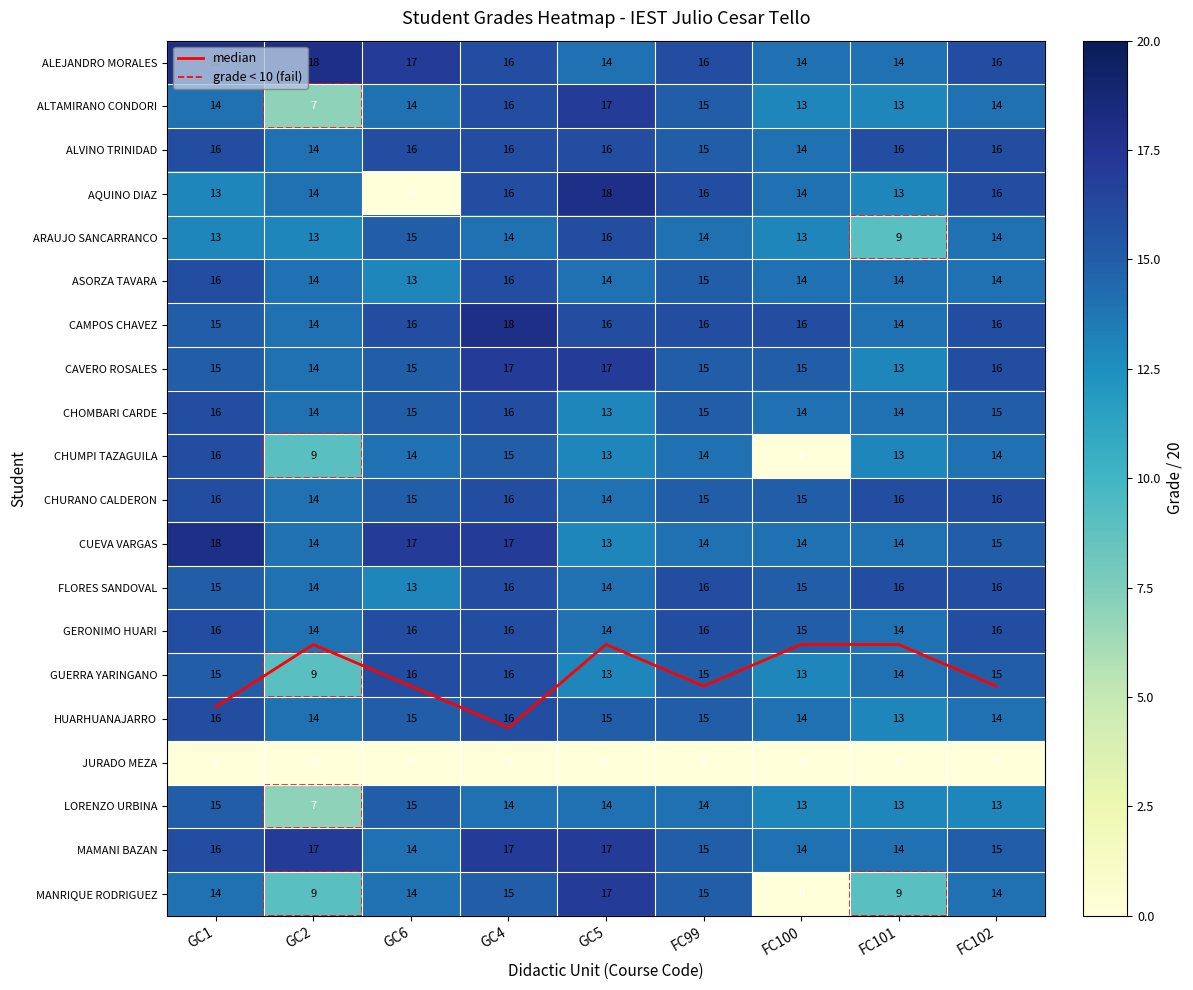

Which series has the largest range (max minus min)?

AQUINO DIAZ